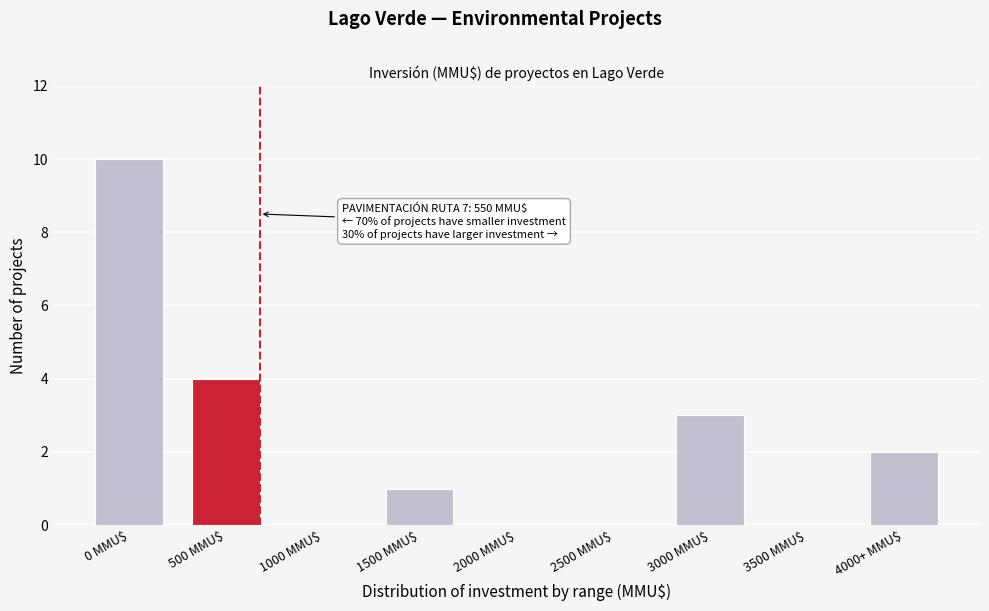

The value at 2000 MMU$ is 5. True or false?

False